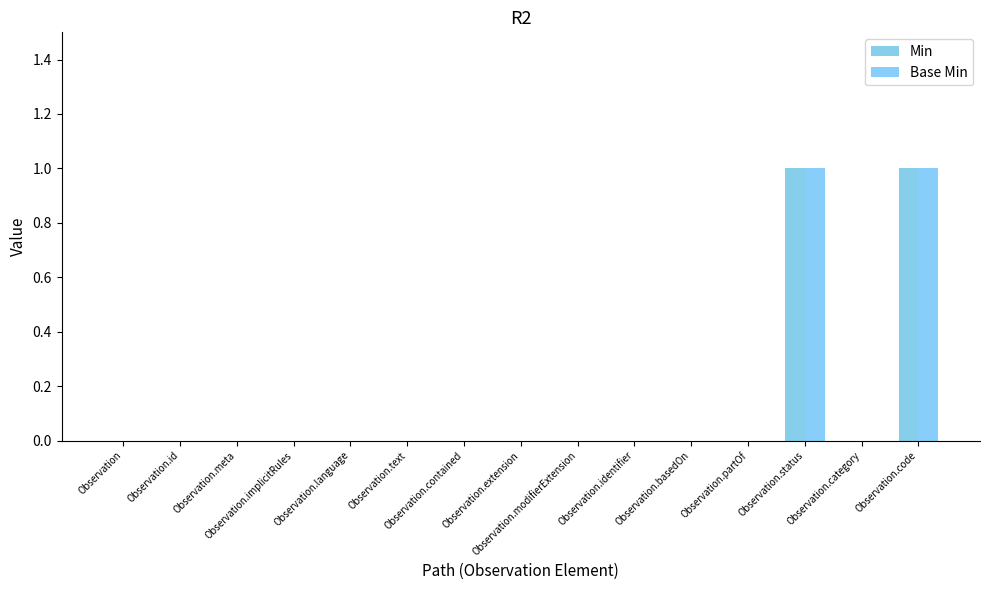

Which series has the largest total across all categories?

Min